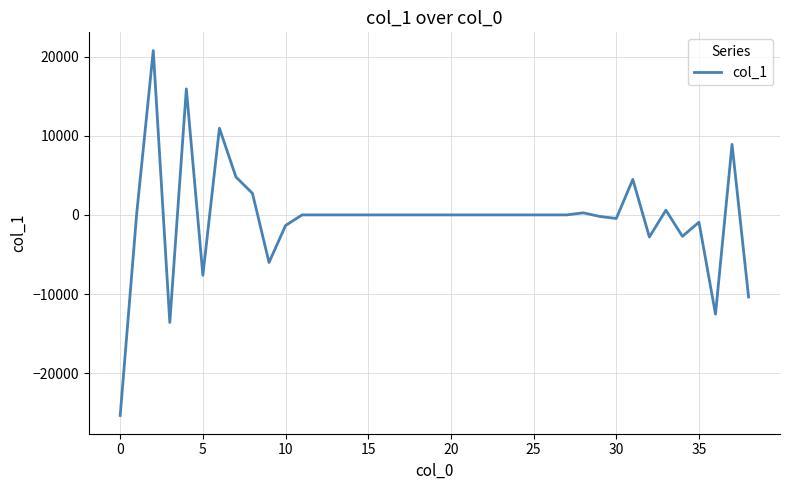

How many lines are shown in the chart?

1